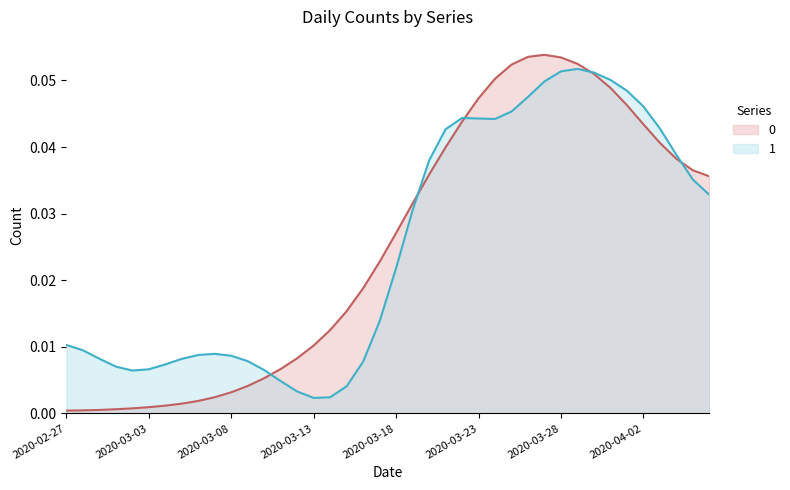

What is the difference between the maximum and minimum values?

0.1